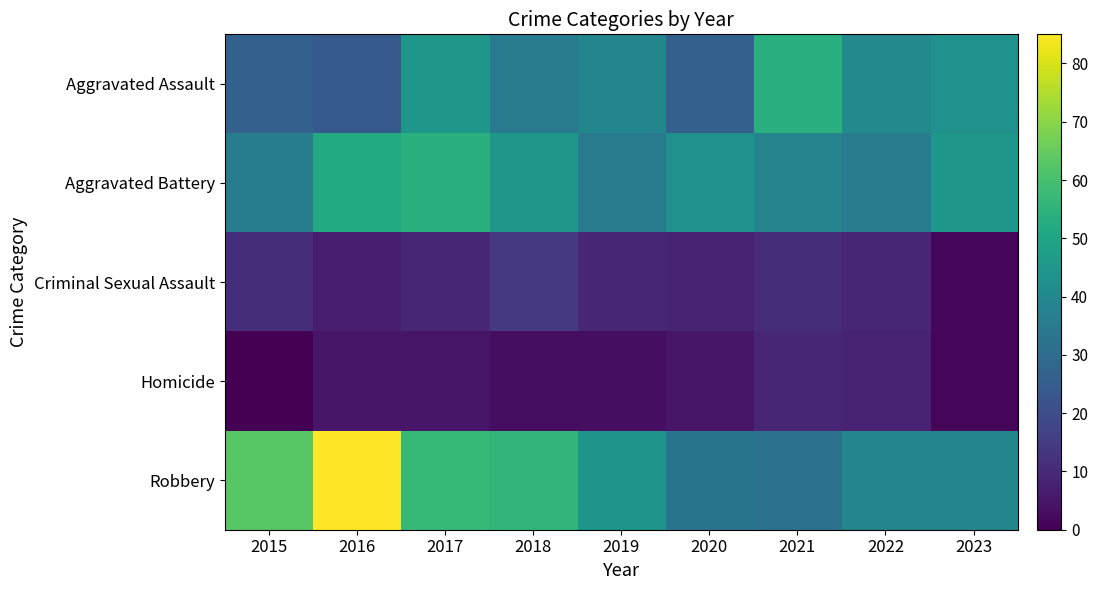

Which has a higher value, 2015 or 2018?

2018